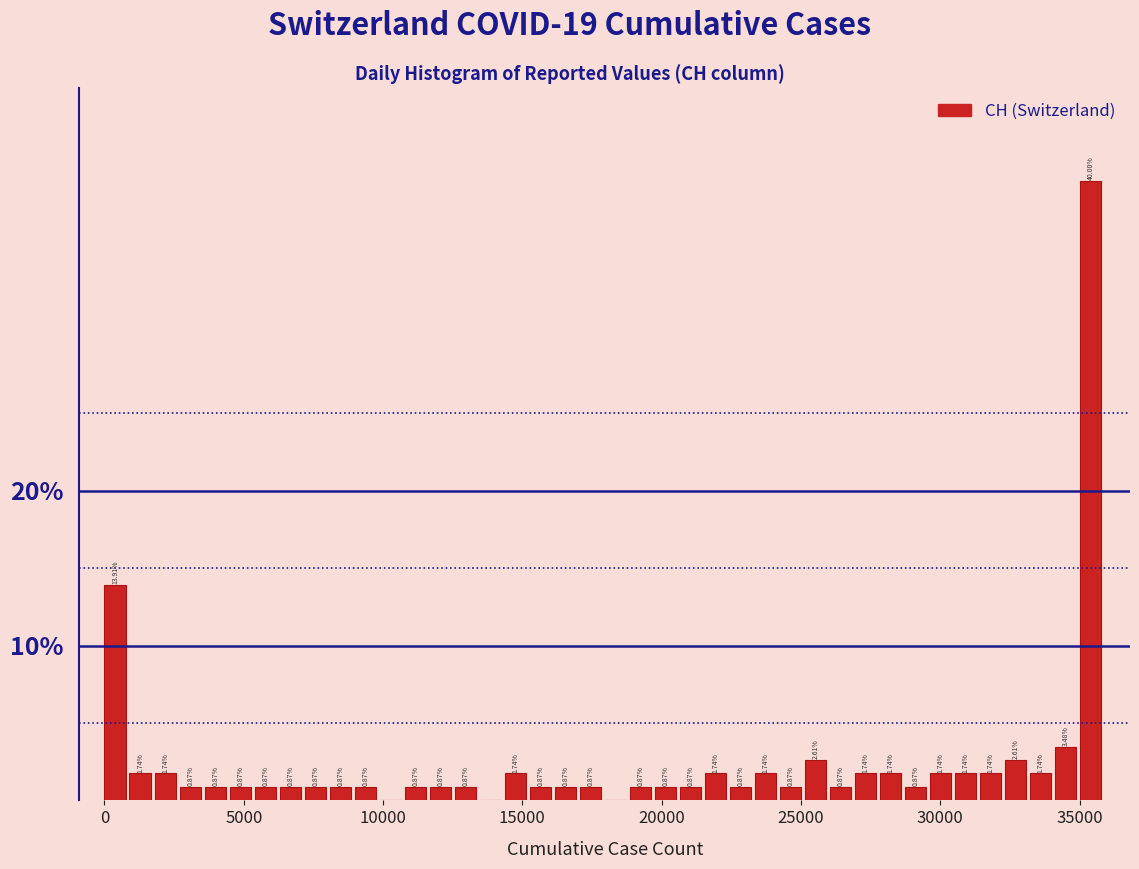

Read against the x-axis, roughly where is the centre of the tallest bar?

35500